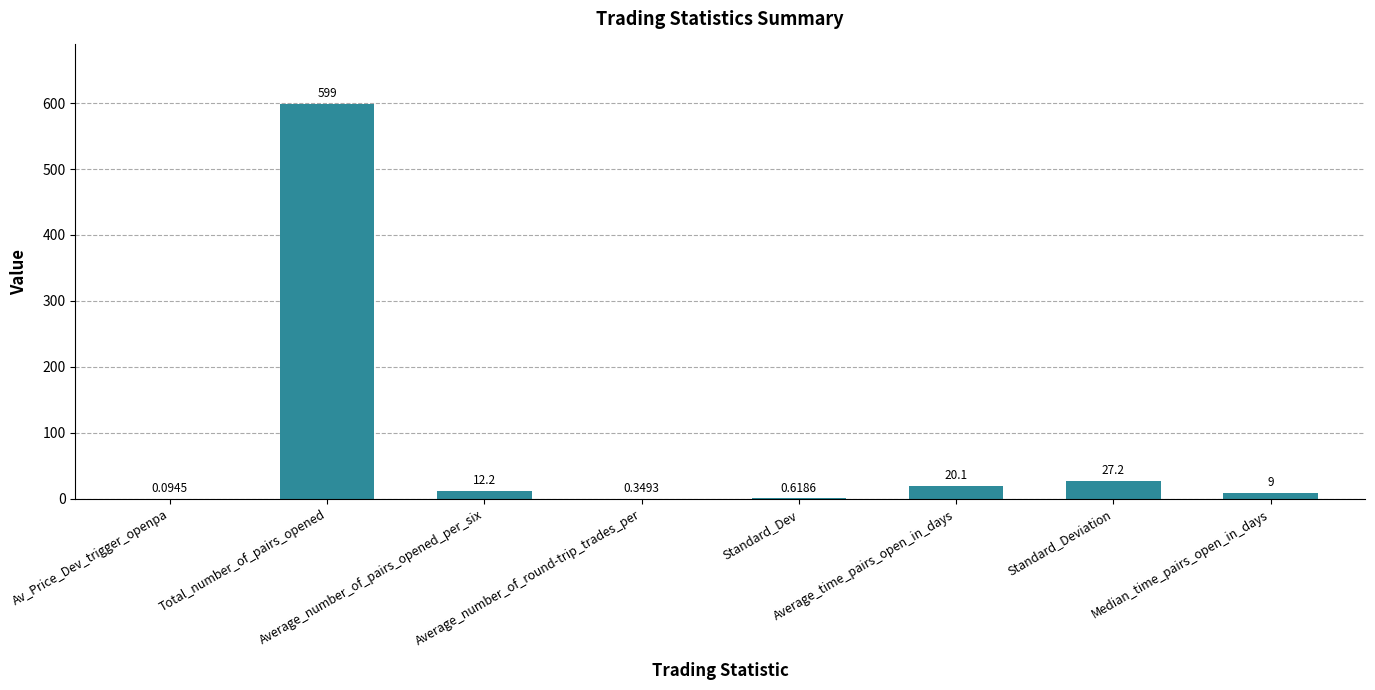

Reading left to right, list all the values displayed in this chart.

0.1	599.0	12.2	0.3	0.6	20.1	27.2	9.0